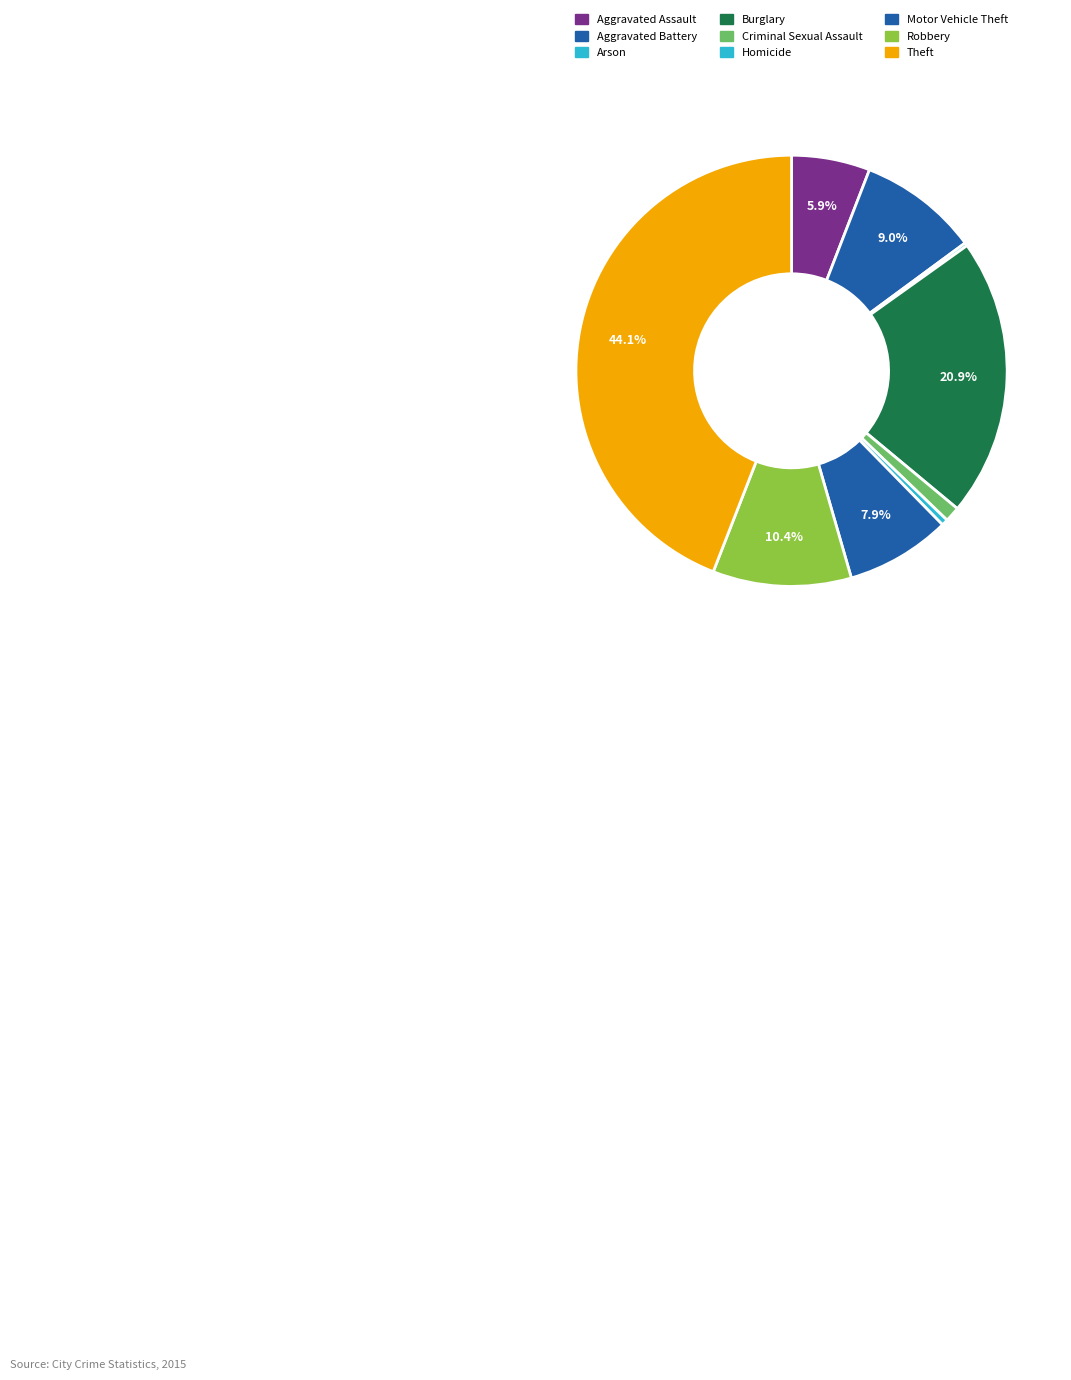

What percentage is the Theft slice, to the nearest percent?

44%